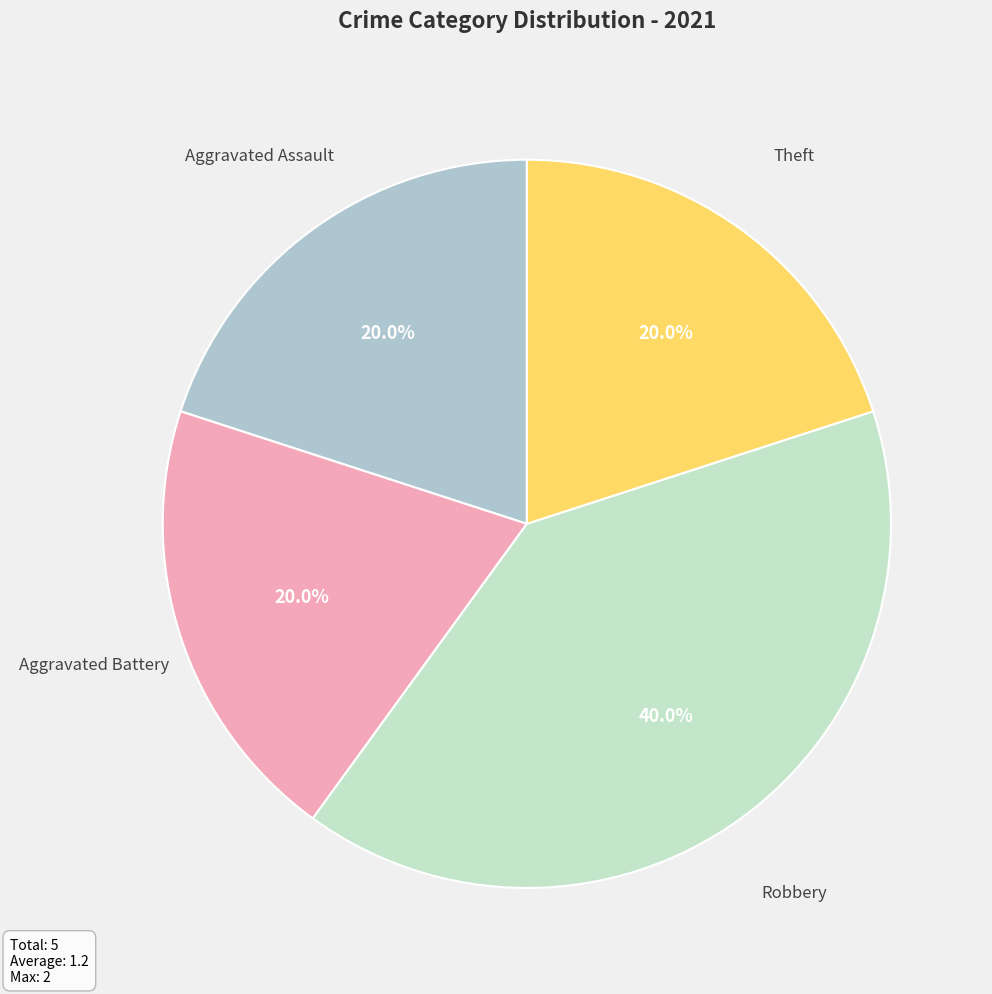

What percentage is the Aggravated Battery slice, to the nearest percent?

20%